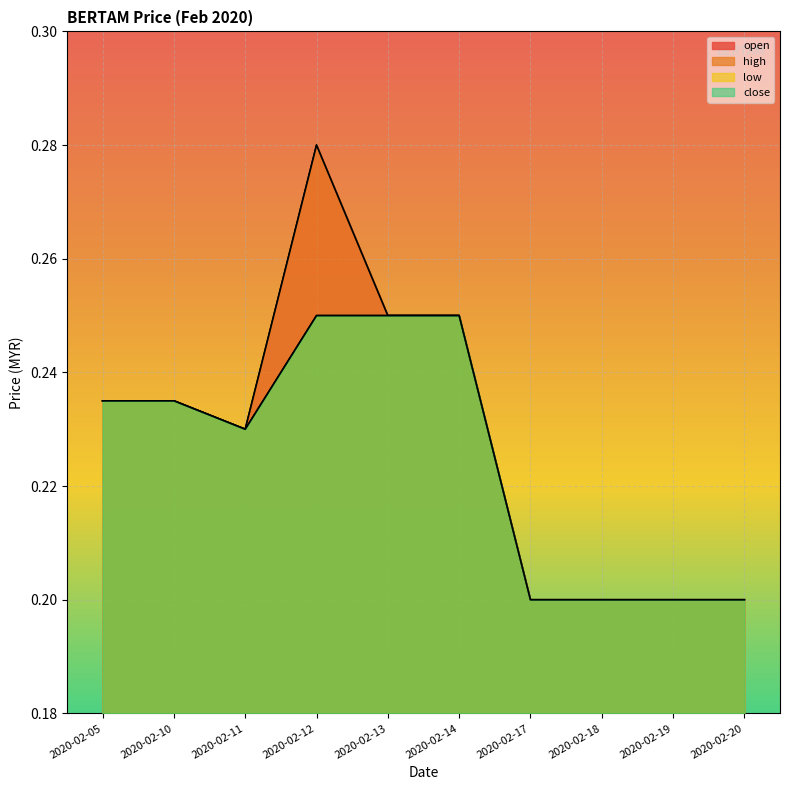

List the labels in order of open value, largest first.

2020-02-12, 2020-02-13, 2020-02-14, 2020-02-05, 2020-02-10, 2020-02-11, 2020-02-17, 2020-02-18, 2020-02-19, 2020-02-20